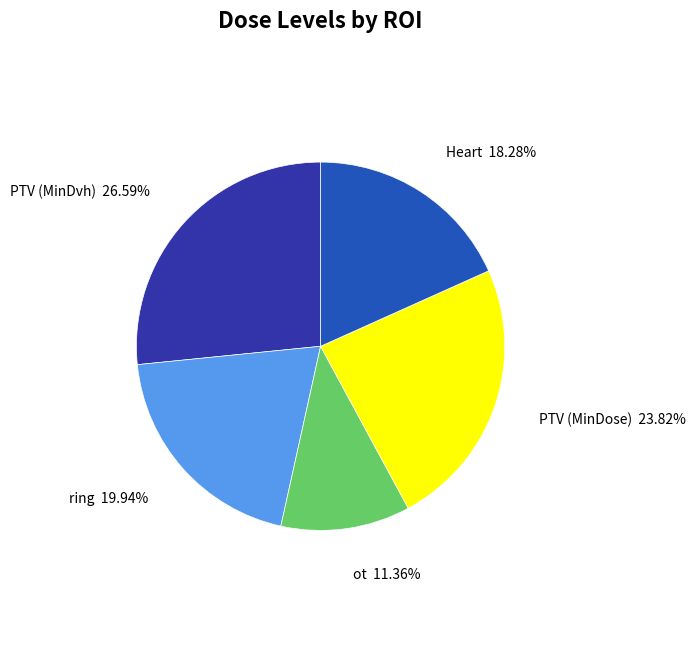

The ring slice represents 32% of the pie. True or false?

False